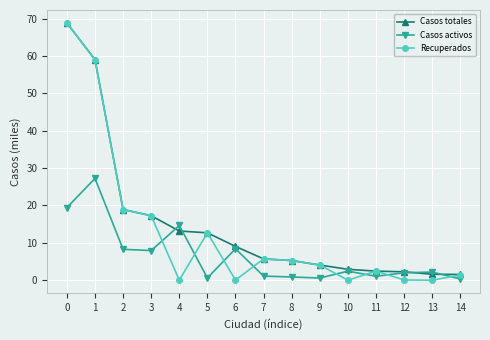

Between 4 and 13, which series saw the biggest shift?

Casos activos